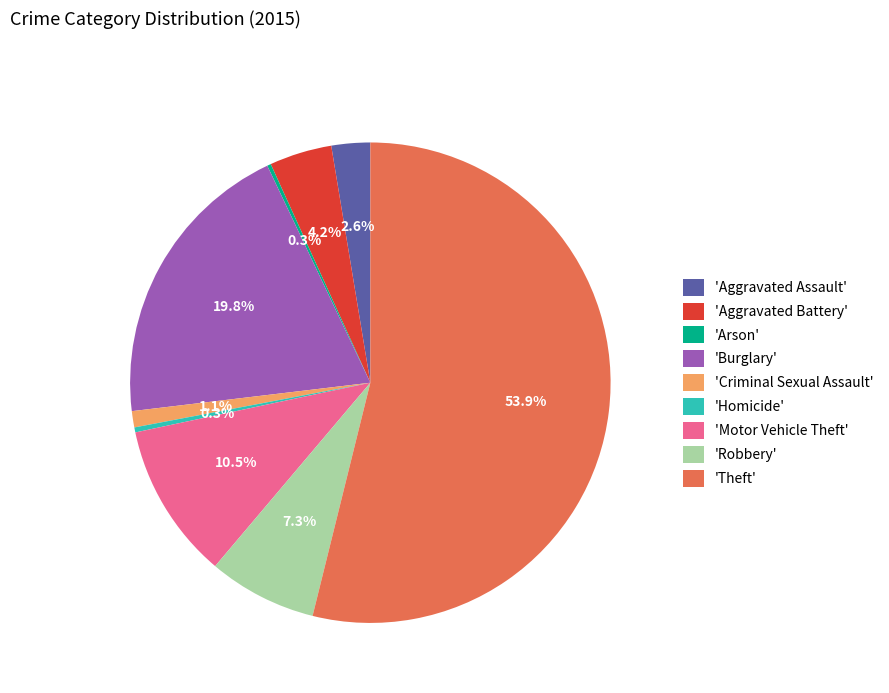

Is there any slice that represents more than half of the pie?

Yes